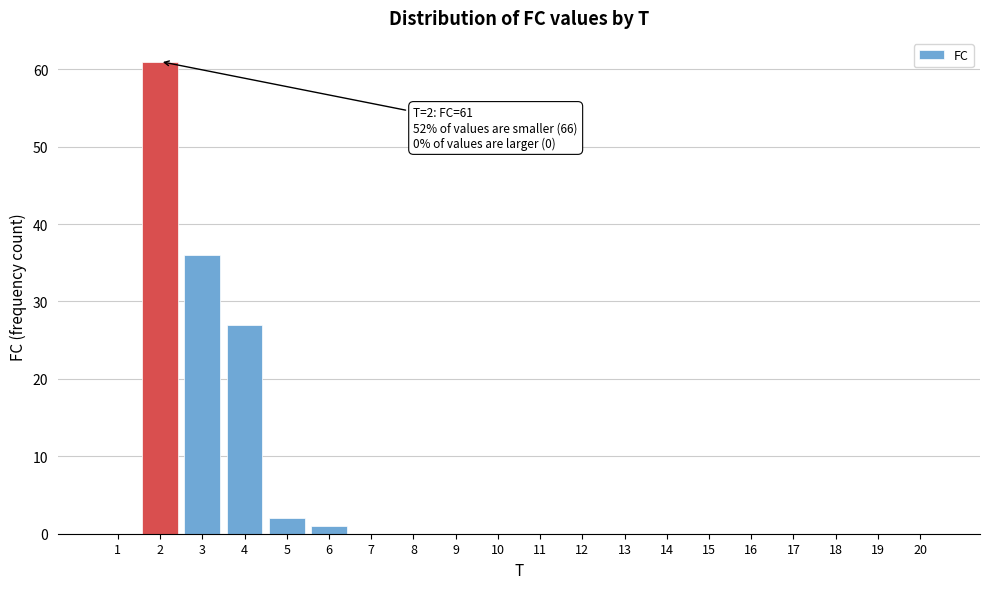

Reading right to left, what are all the values shown in this chart?

20=0	19=0	18=0	17=0	16=0	15=0	14=0	13=0	12=0	11=0	10=0	9=0	8=0	7=0	6=1	5=2	4=27	3=36	2=61	1=0